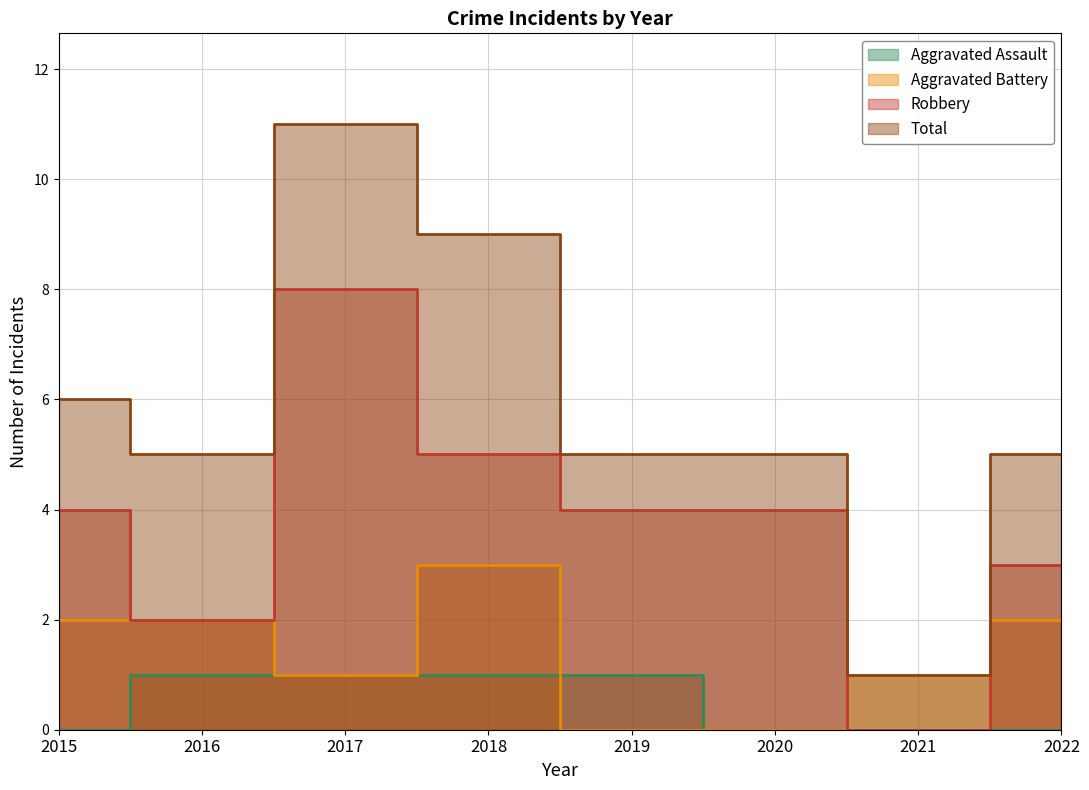

Reading left to right, extract all data points from this chart.

Aggravated Assault: 2015=0	2016=1	2017=1	2018=1	2019=1	2020=0	2021=0	2022=0
Aggravated Battery: 2015=2	2016=2	2017=1	2018=3	2019=0	2020=0	2021=1	2022=2
Robbery: 2015=4	2016=2	2017=8	2018=5	2019=4	2020=4	2021=0	2022=3
Total: 2015=6	2016=5	2017=11	2018=9	2019=5	2020=5	2021=1	2022=5